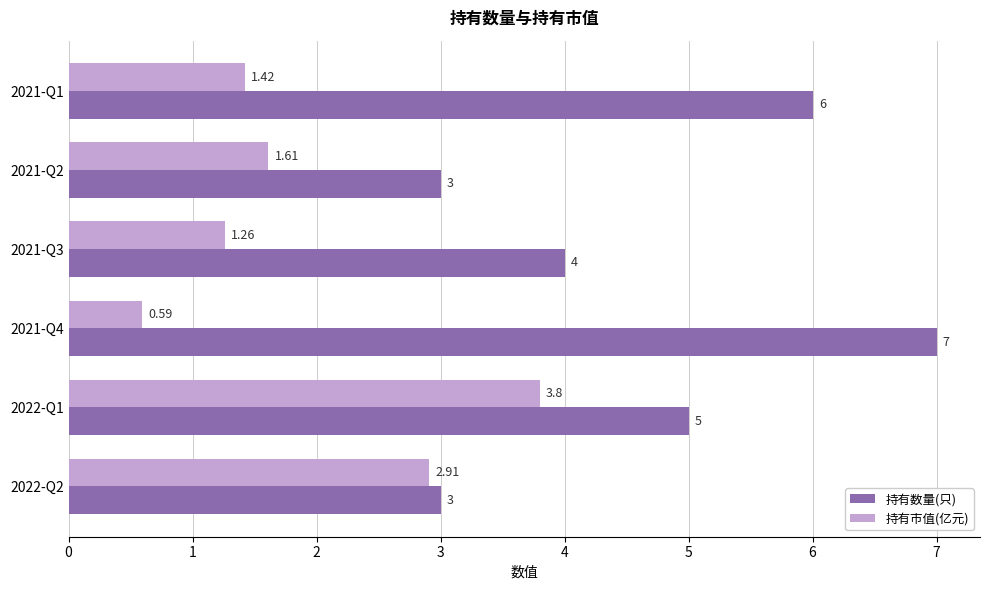

Is the value of 持有数量(只) at 2022-Q2 greater than the value of 持有市值(亿元) at 2021-Q2?

Yes